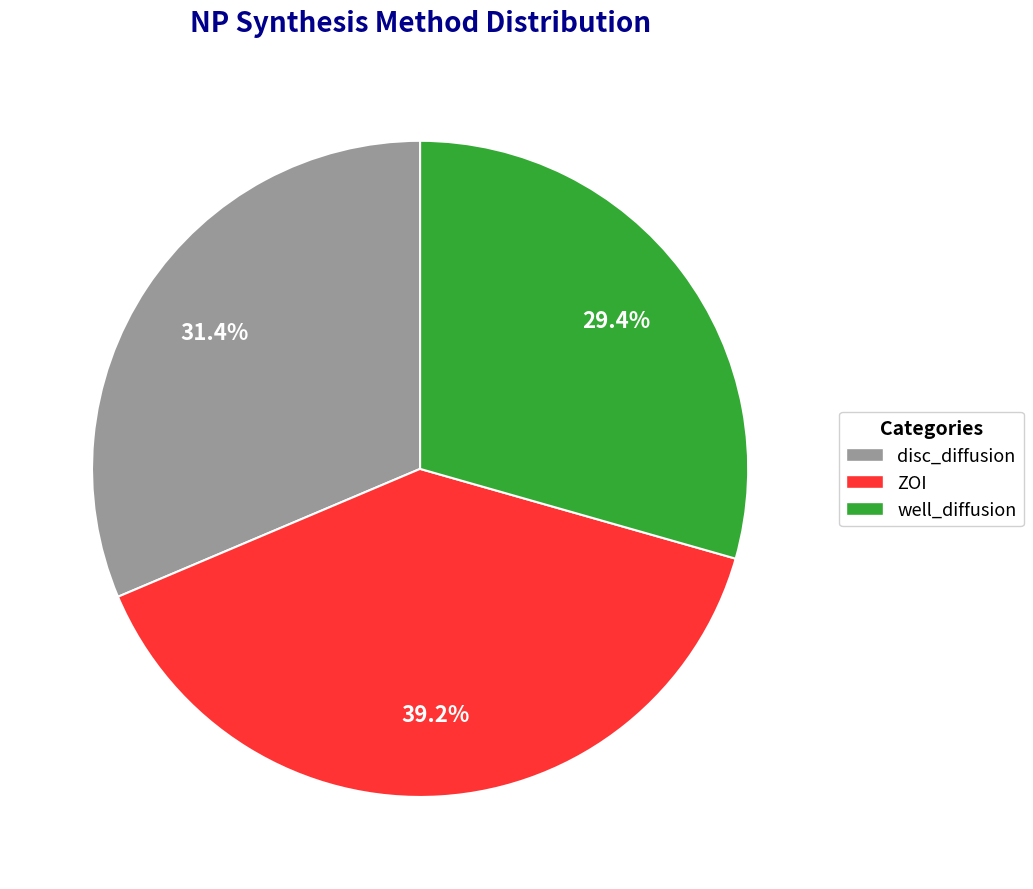

Is it true that disc_diffusion is 19% of the pie?

False